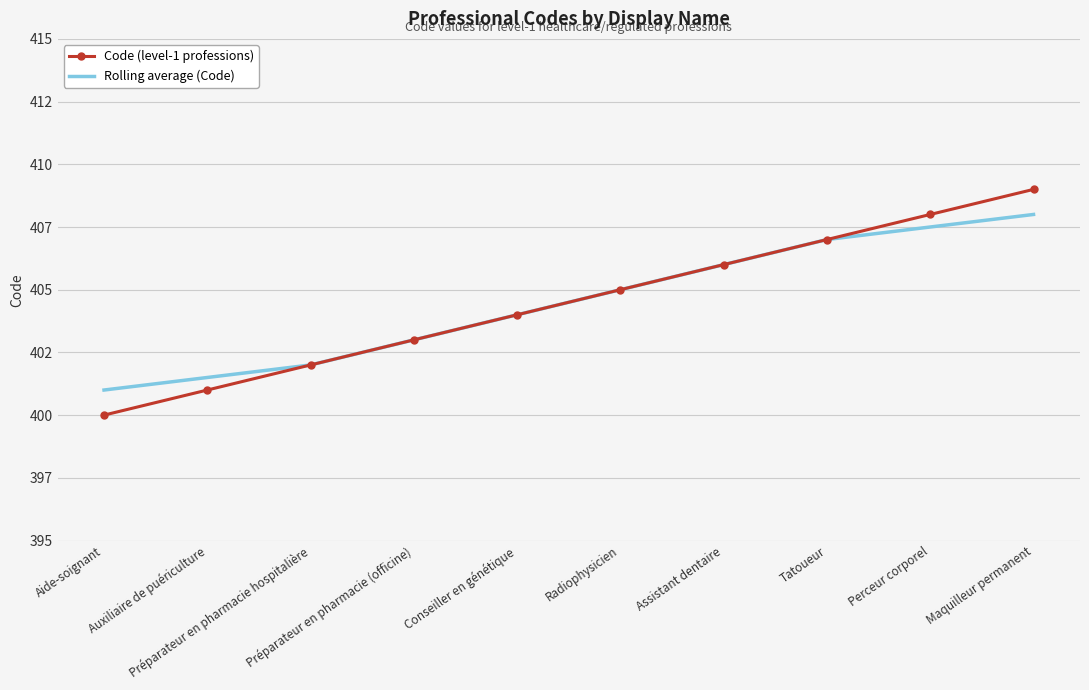

What is the difference between the maximum and minimum values in the Rolling average (Code) series?

7.0